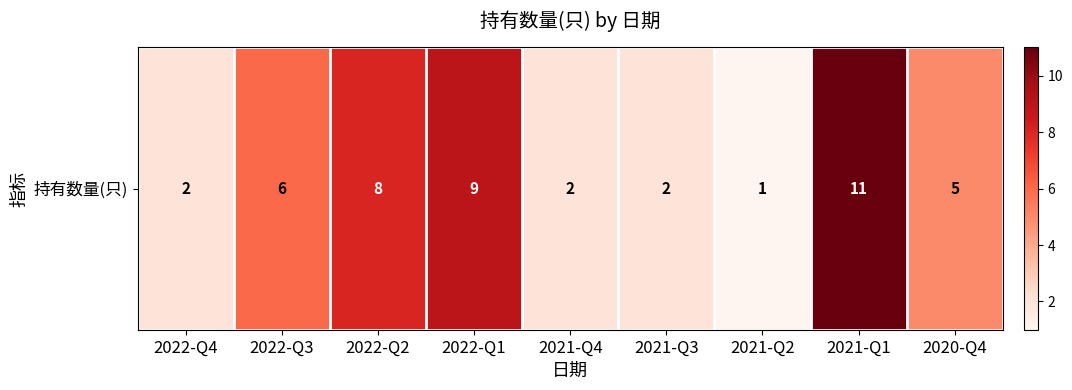

Reading right to left, transcribe all the data shown in this chart.

5	11	1	2	2	9	8	6	2